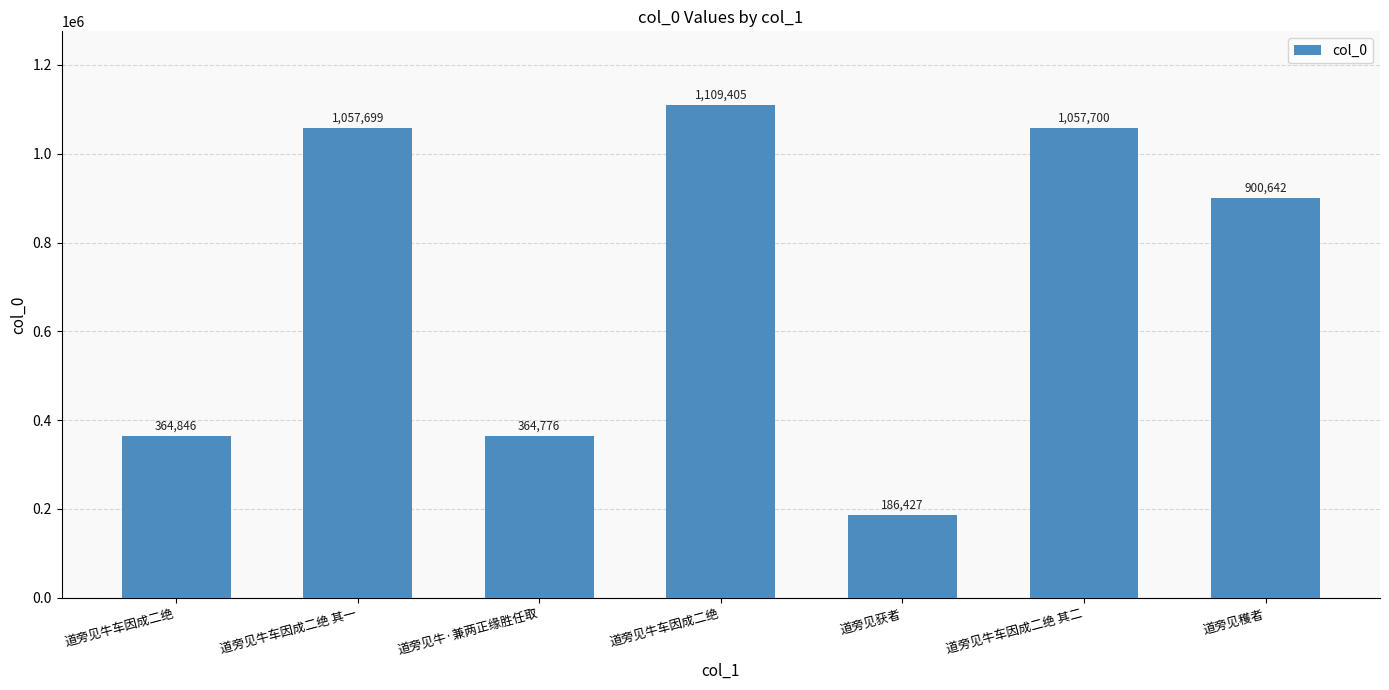

Count the number of categories in the chart.

7